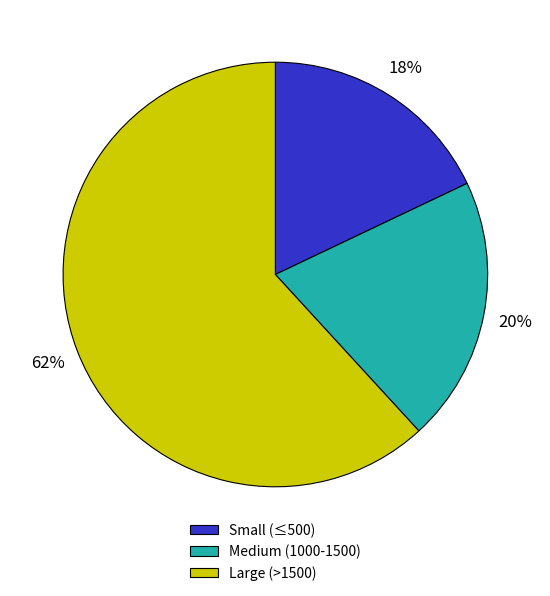

Approximately how many times larger is the value at Medium (1000-1500) compared to Small (≤500)?

1.1